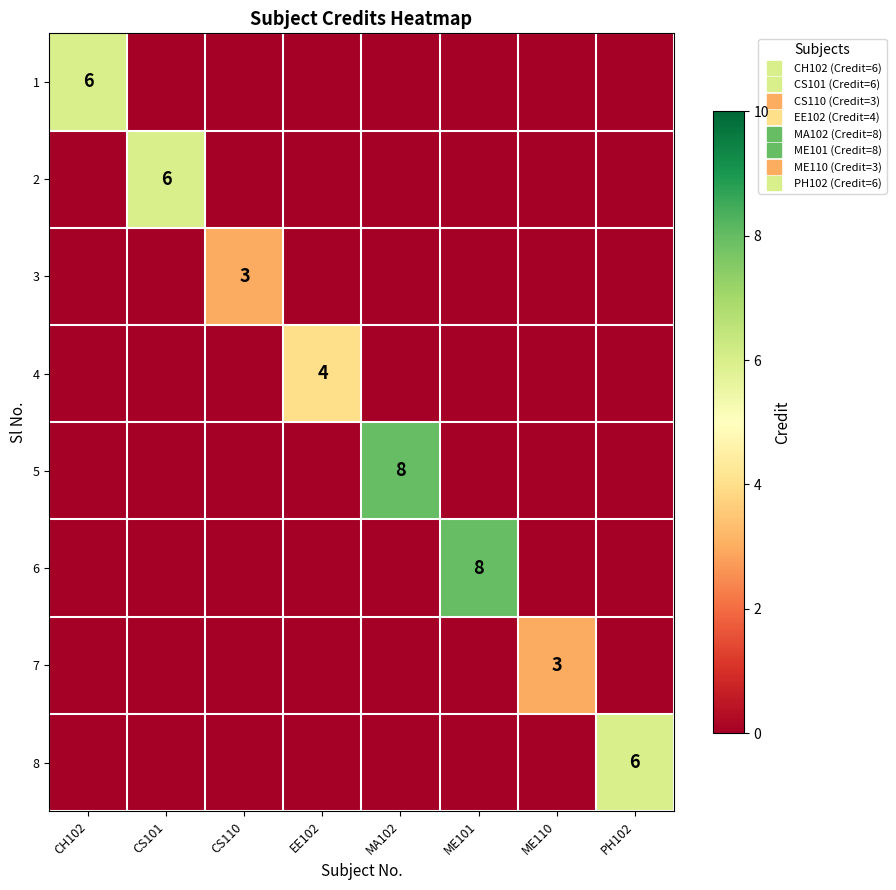

What is the sum of all 4 values?

4